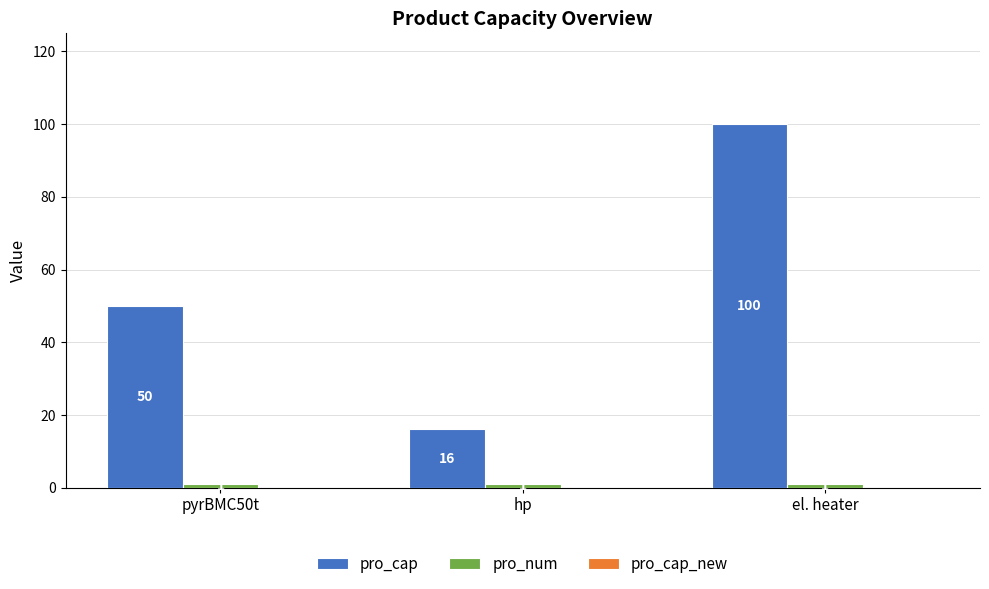

At which category is the sum across all series the highest?

el. heater